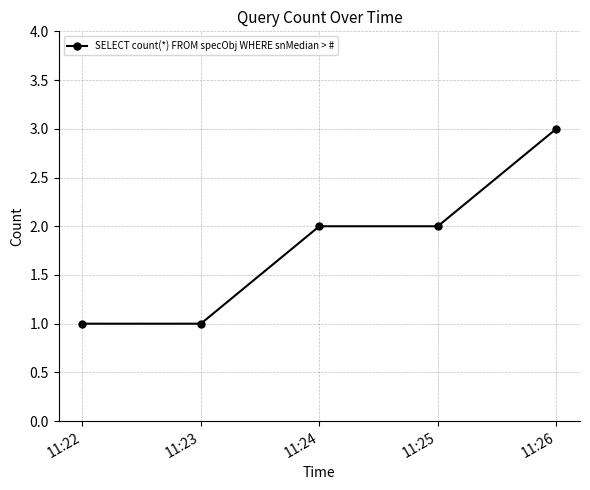

The value at 11:26 is 1. True or false?

False